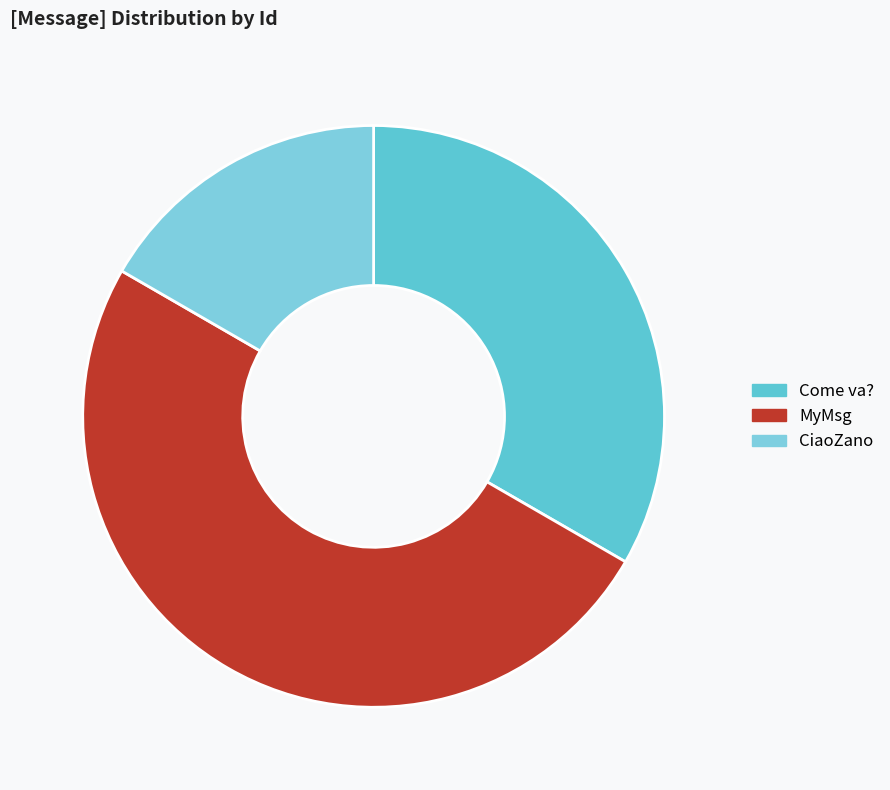

Is there any slice that represents more than half of the pie?

No